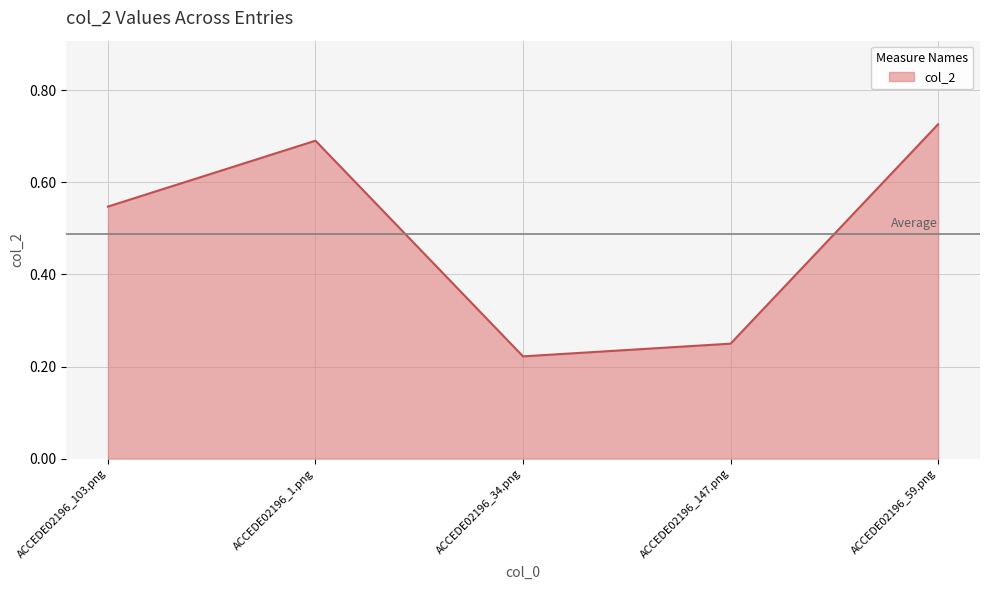

Between ACCEDE02196_1.png and ACCEDE02196_147.png, which is larger?

ACCEDE02196_1.png